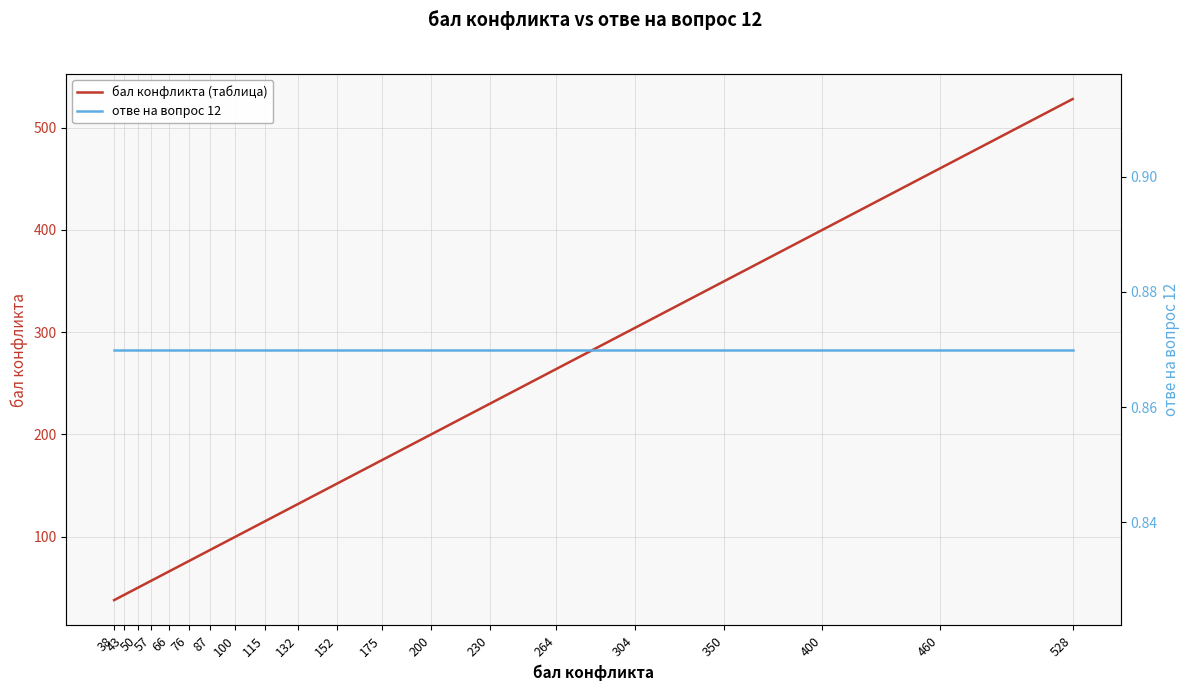

Rank the series at 66 from highest to lowest value.

бал конфликта (таблица), отве на вопрос 12